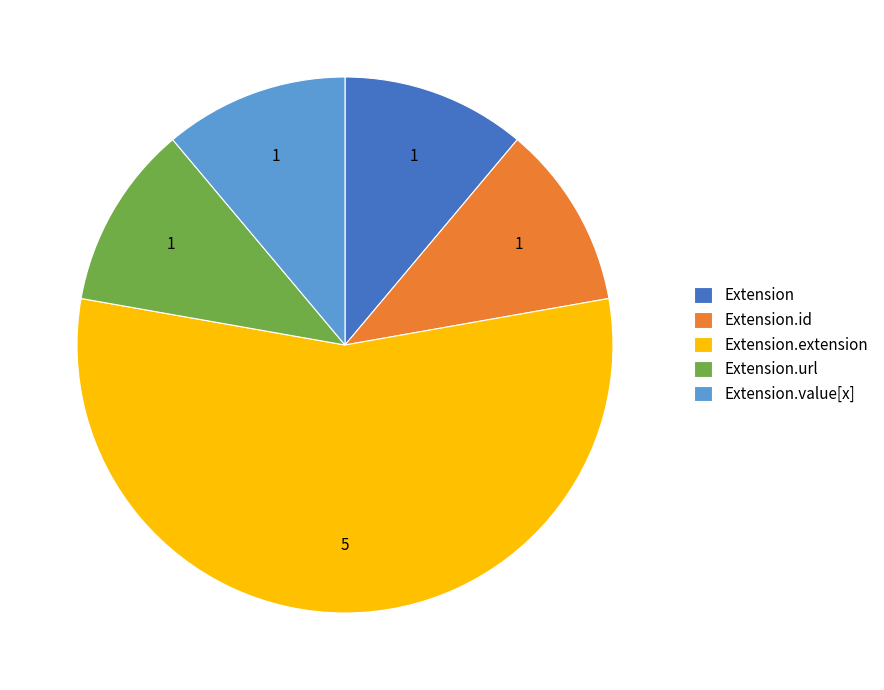

True or false: Extension.url accounts for 11% of the total.

True